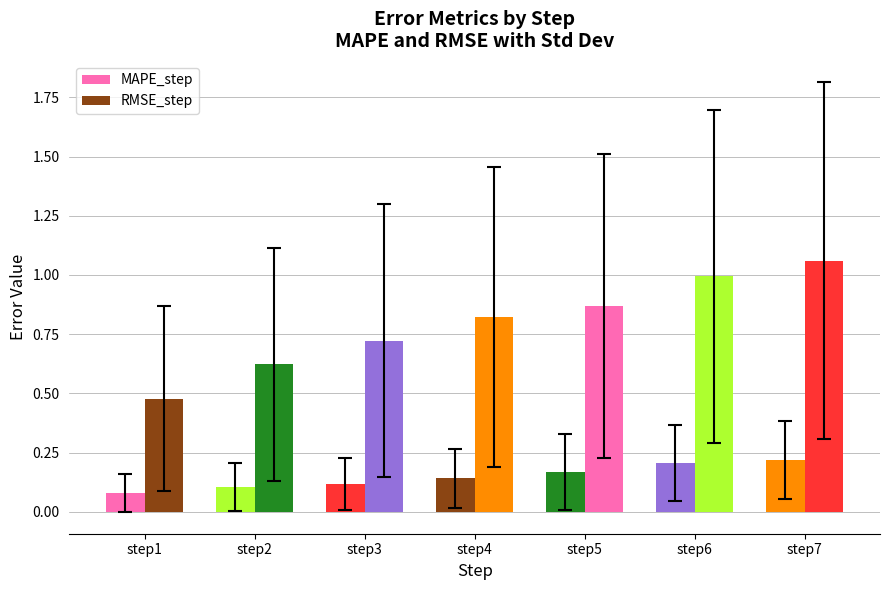

What is the value of the MAPE_step bar at the 5th from the left?

0.2